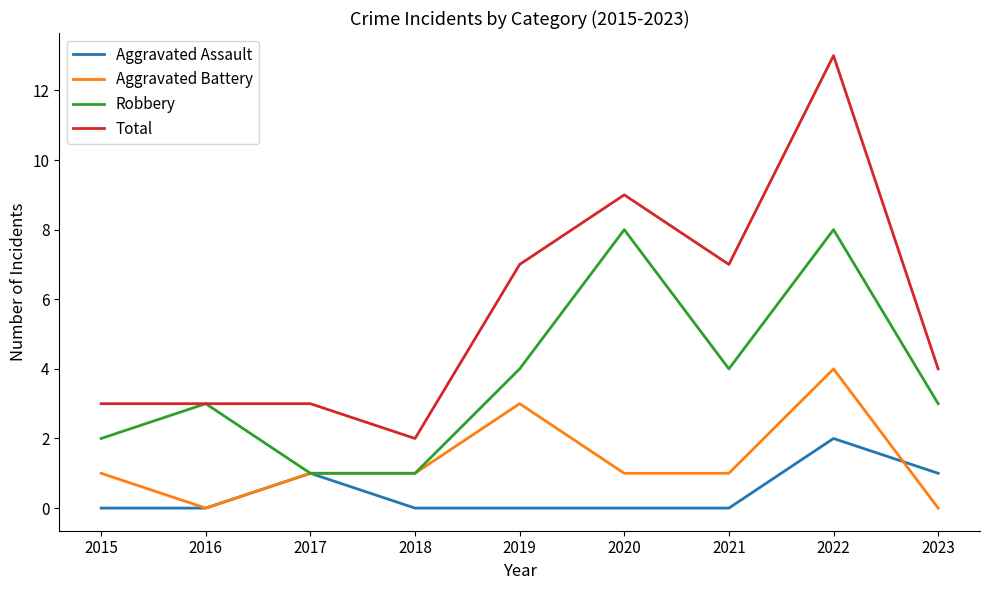

Rank the series by their maximum value, from highest to lowest.

Total, Robbery, Aggravated Battery, Aggravated Assault